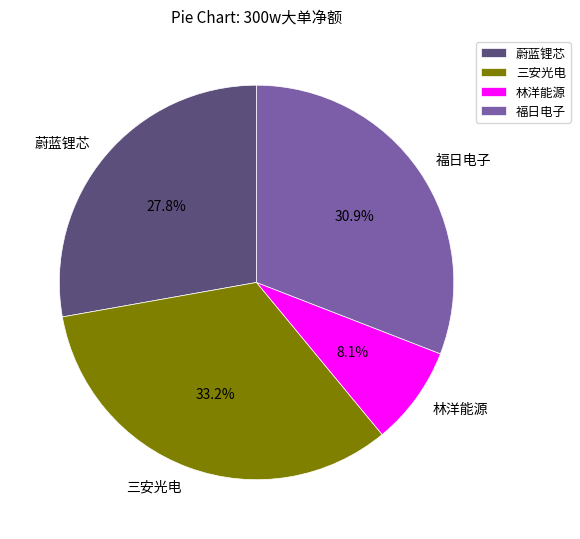

What is the ratio of the value at 三安光电 to the value at 蔚蓝锂芯?

1.2